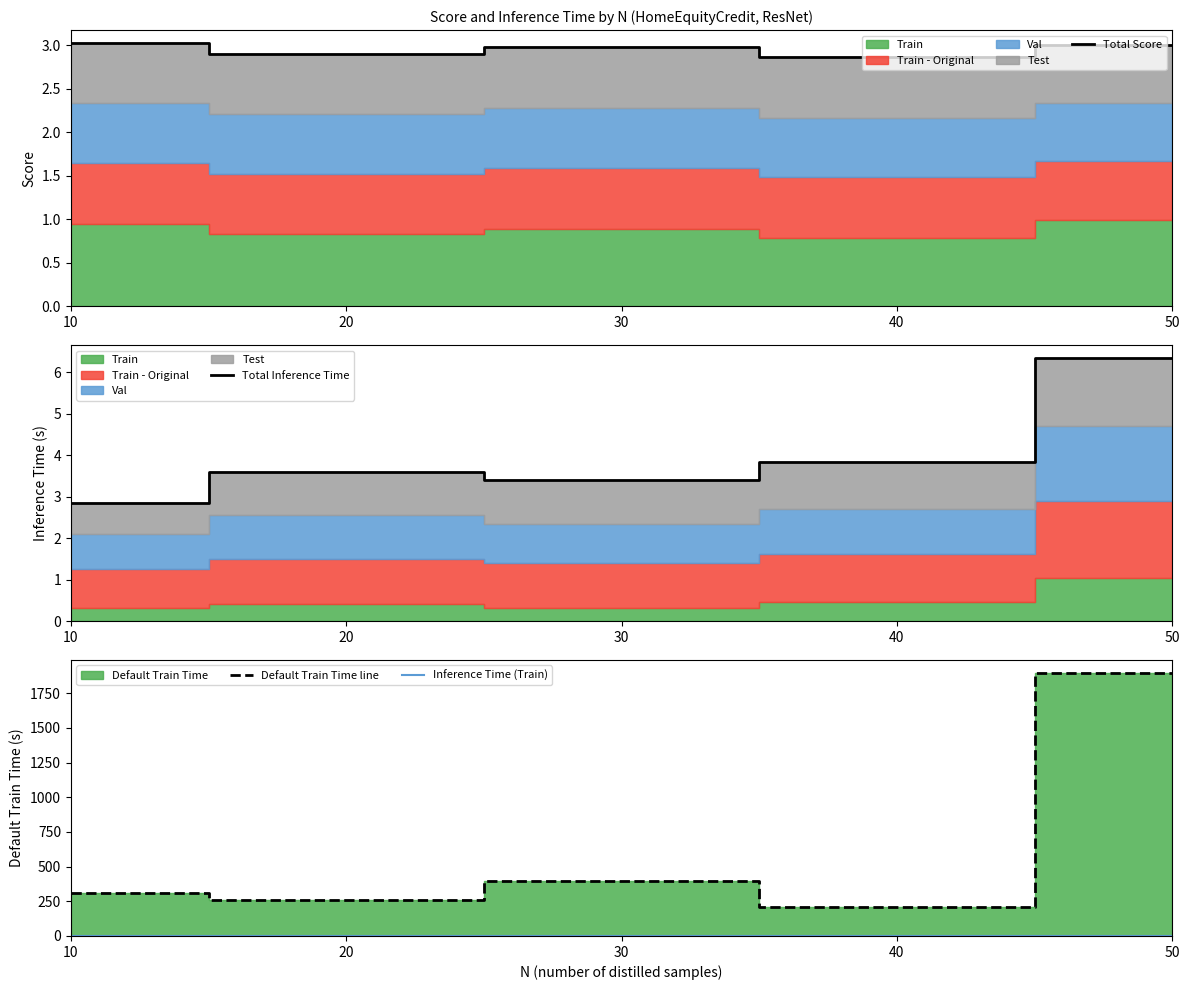

At which category is the sum across all series the highest?

50